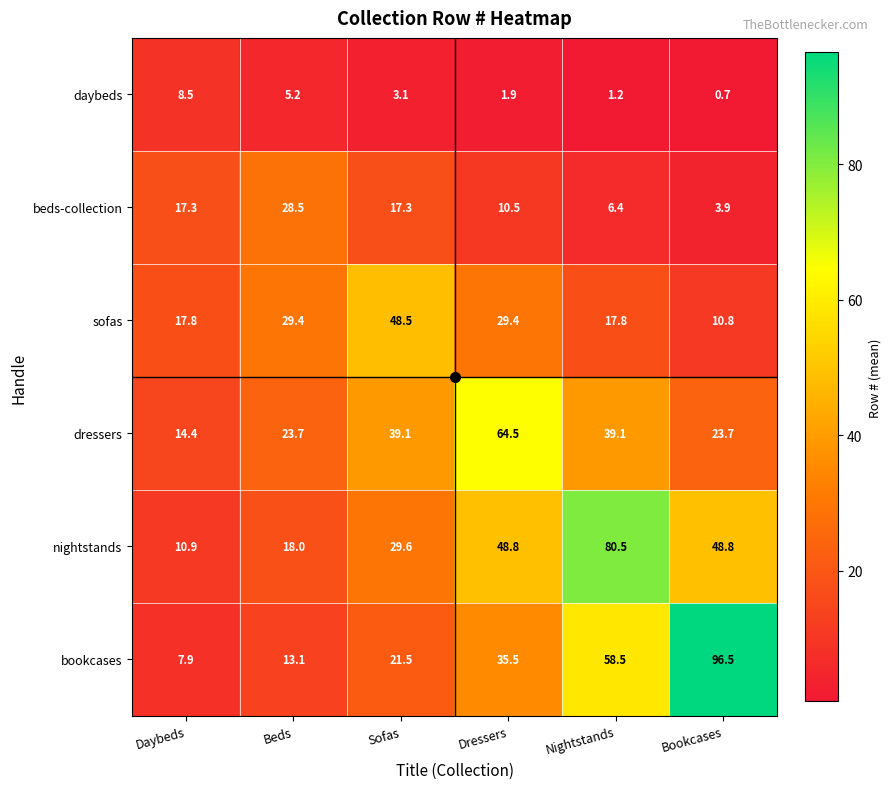

At which category is the sum across all series the highest?

Nightstands